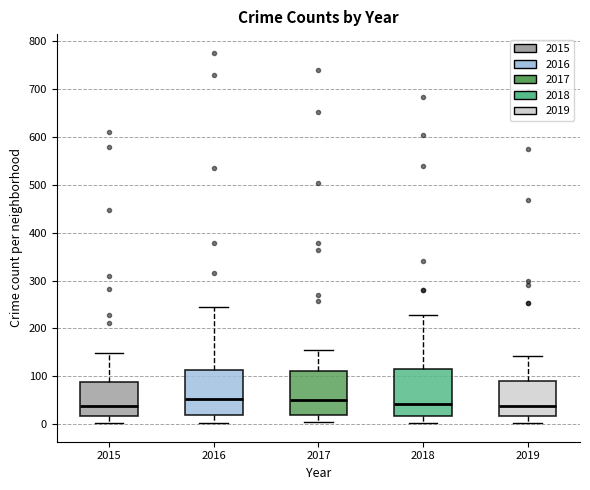

Reading left to right, transcribe this box plot: for each box, give where its median line is, the range the box spans, and where its two whiskers end, as read against the y-axis. The values are not printed on the chart, so give them approximately, as read against the axis.

2015: median 40, box 20 to 90, whiskers 0 to 150
2016: median 50, box 20 to 110, whiskers 0 to 250
2017: median 50, box 20 to 110, whiskers 0 to 160
2018: median 40, box 20 to 110, whiskers 0 to 230
2019: median 40, box 20 to 90, whiskers 0 to 140